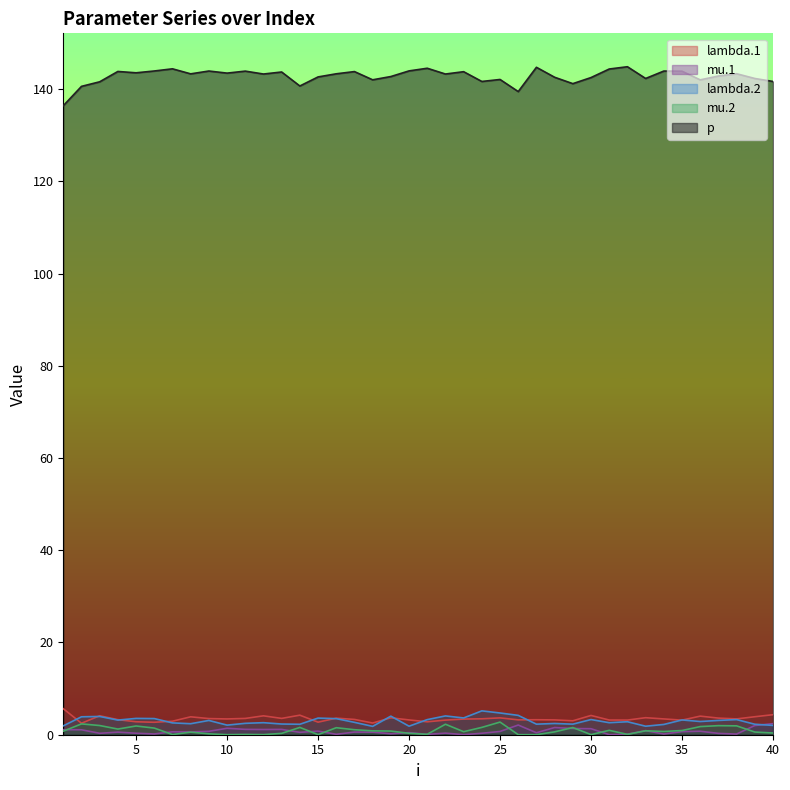

True or false: mu.2 and p cross at least once.

False